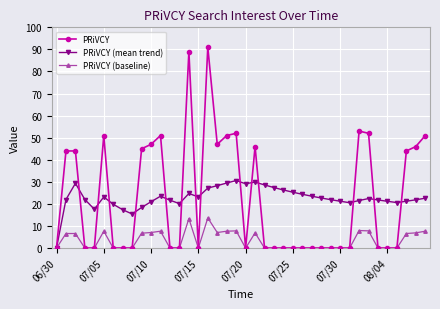

Rank the series by their maximum value, from lowest to highest.

PRiVCY (baseline), PRiVCY (mean trend), PRiVCY